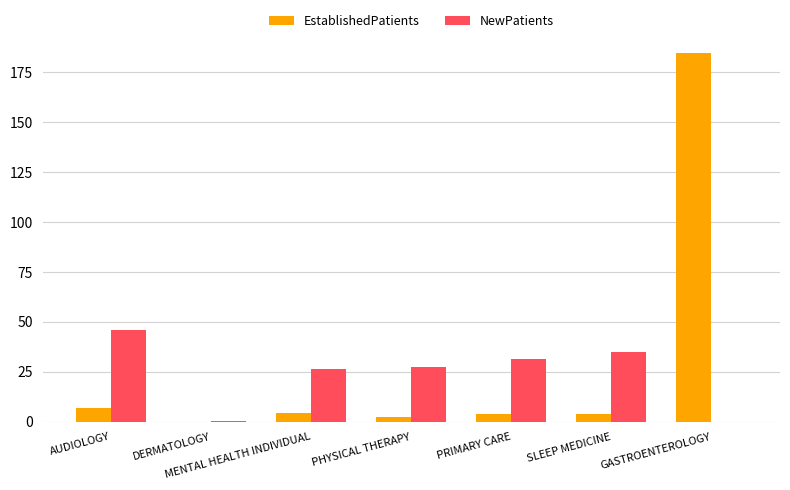

How many groups of bars are there?

7